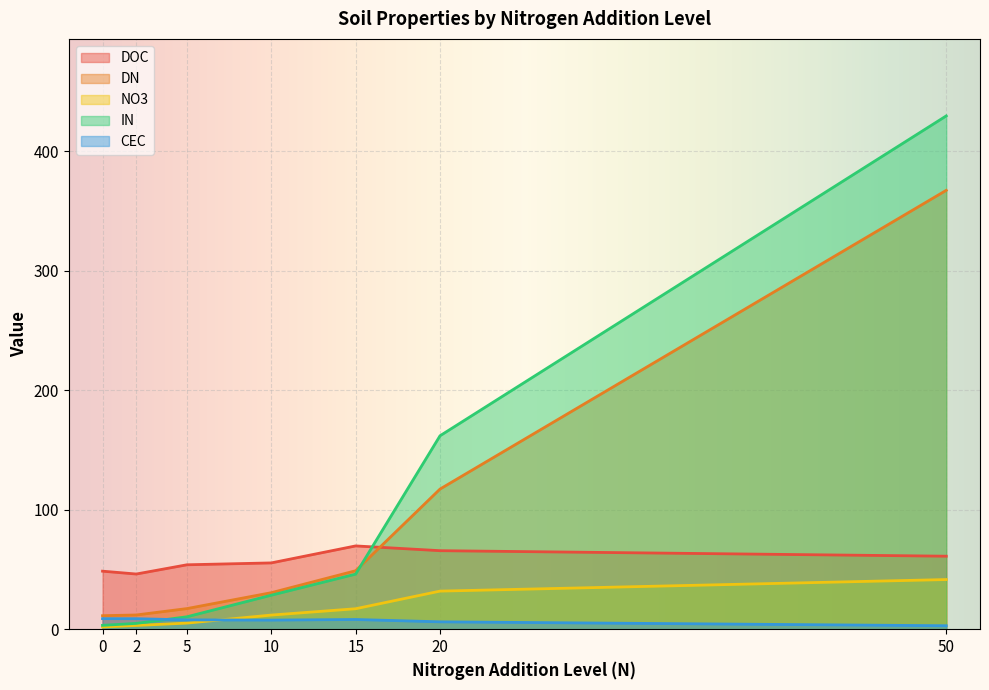

At which category does the chart reach its peak across all series?

50